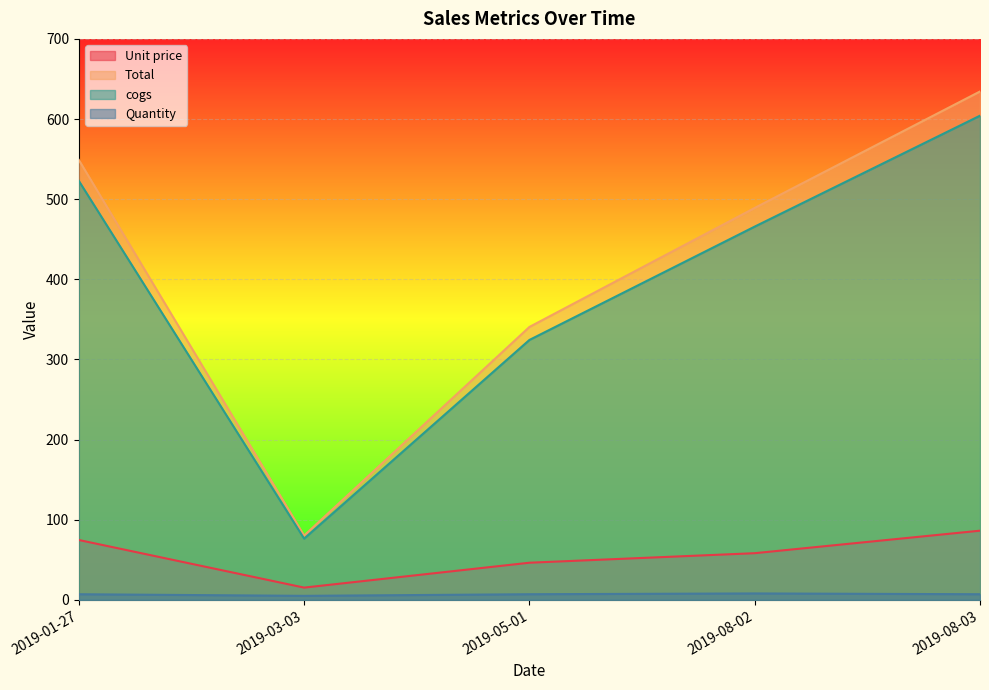

Which has a higher value, 2019-08-02 or 2019-03-03?

2019-08-02